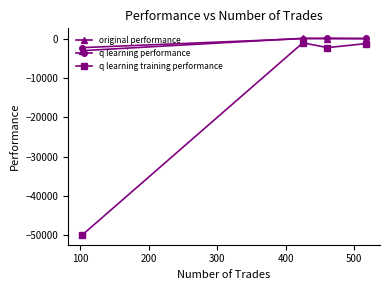

What is the smallest value displayed?

-50000.0